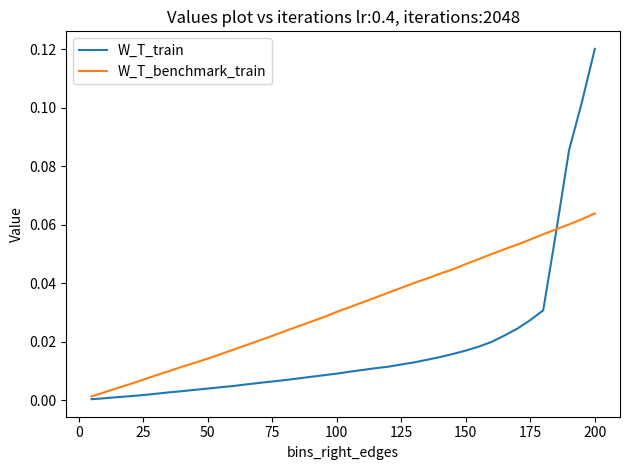

Rank the series by their average value, from highest to lowest.

W_T_benchmark_train, W_T_train